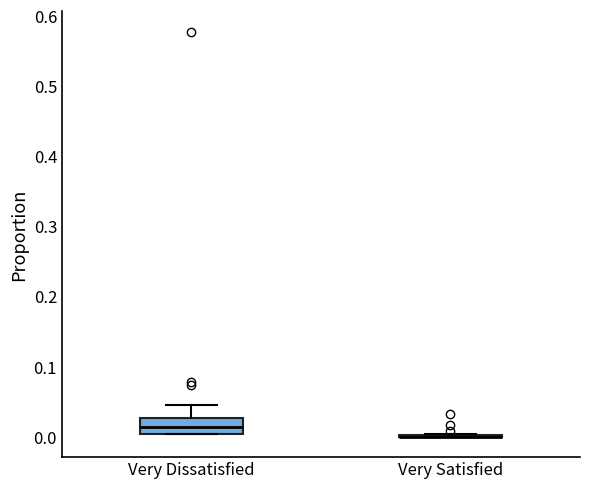

Reading left to right, read every box against the y-axis: the position of its median line, the range the box covers, and the ends of its whiskers. The values are not printed on the chart, so give them approximately, as read against the axis.

Very Dissatisfied: median 0.01, box 0.00 to 0.03, whiskers 0.00 to 0.05
Very Satisfied: box collapsed to a line at 0.00, whiskers 0.00 to 0.00